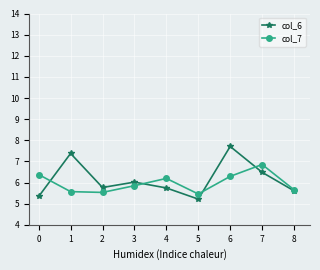

What is the value of the col_6 point at the 9th from the left?

5.6